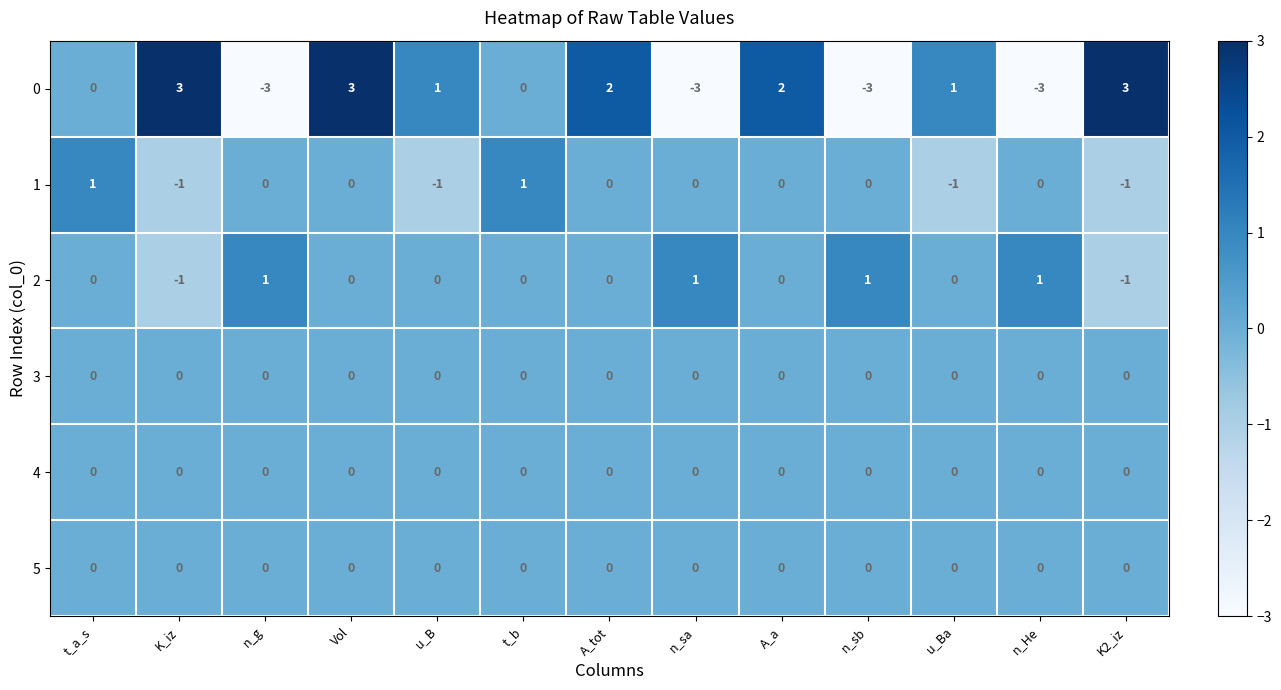

What is the spread (max minus min) of values at n_sb?

4